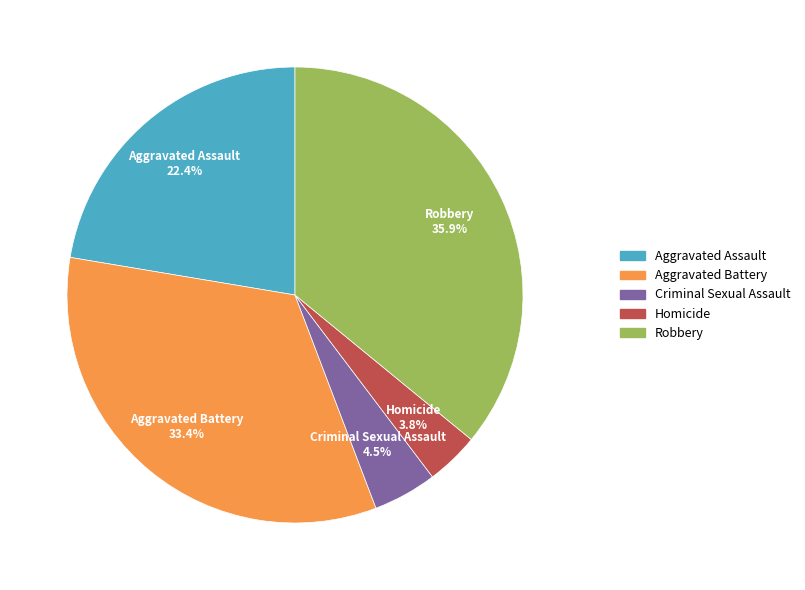

Which category has the biggest portion of the pie?

Robbery